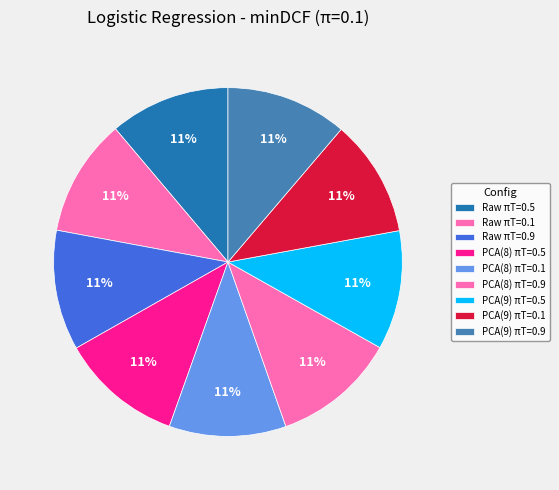

Does PCA(9) πT=0.1 represent more than half of the total?

No